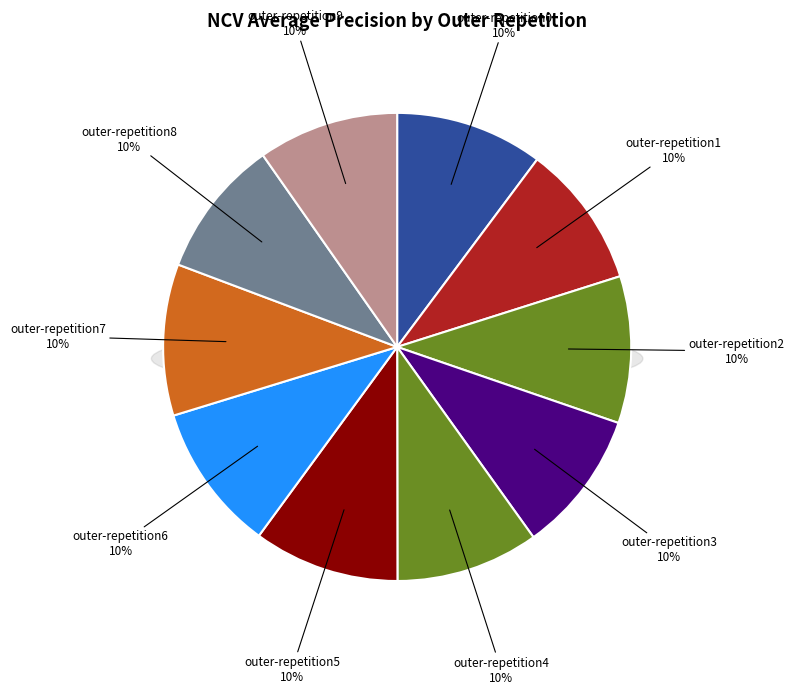

What percentage is the outer-repetition1 slice, to the nearest percent?

10%